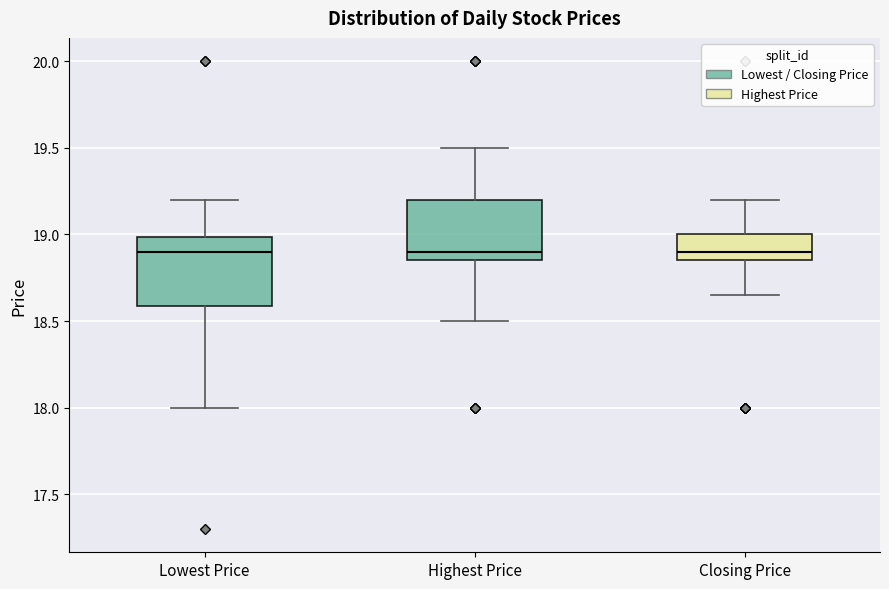

Where is the upper edge of the box for Lowest Price on the y-axis? The values are not printed on the chart, so give them approximately, as read against the axis.

19.00